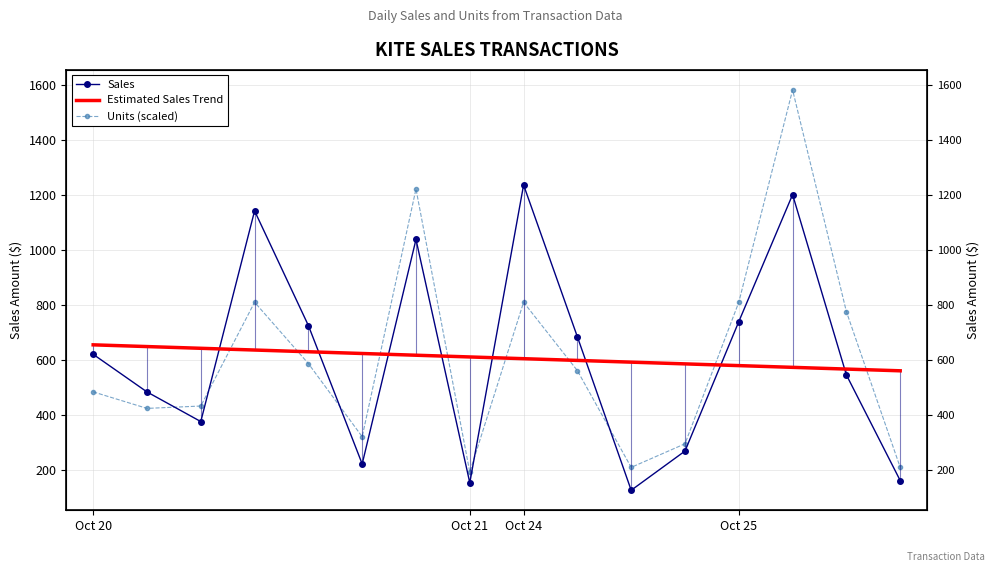

Reading left to right, list all the values displayed in this chart.

Sales: 621.0	484.3	376.7	1142.0	725.5	222.7	1038.1	154.4	1236.0	684.5	127.1	269.5	739.7	1201.0	546.1	162.4
Estimated Sales Trend: 655.3	649.1	642.8	636.5	630.2	623.9	617.6	611.3	605.0	598.7	592.5	586.2	579.9	573.6	567.3	561.0
Units (scaled): 484.5	424.5	433.0	810.1	587.3	321.6	1221.4	193.1	810.1	561.6	210.2	295.9	810.1	1581.3	775.8	210.2